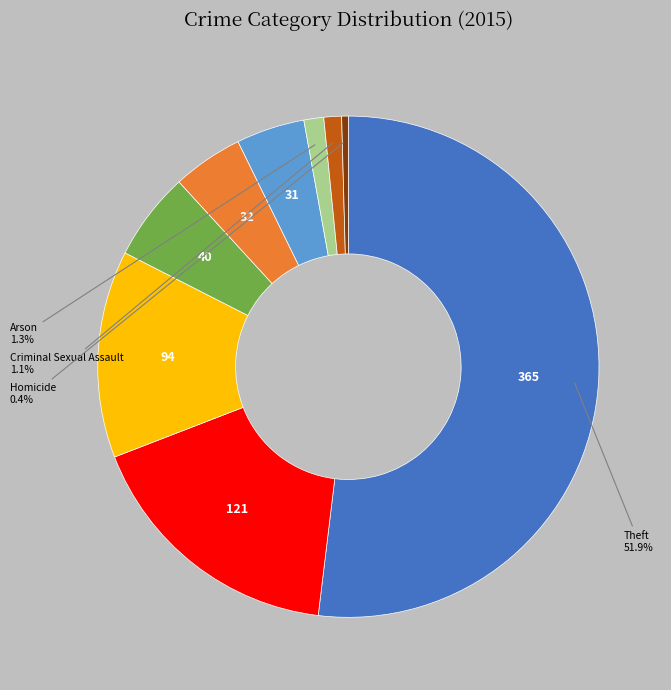

Does any single category account for the majority?

Yes